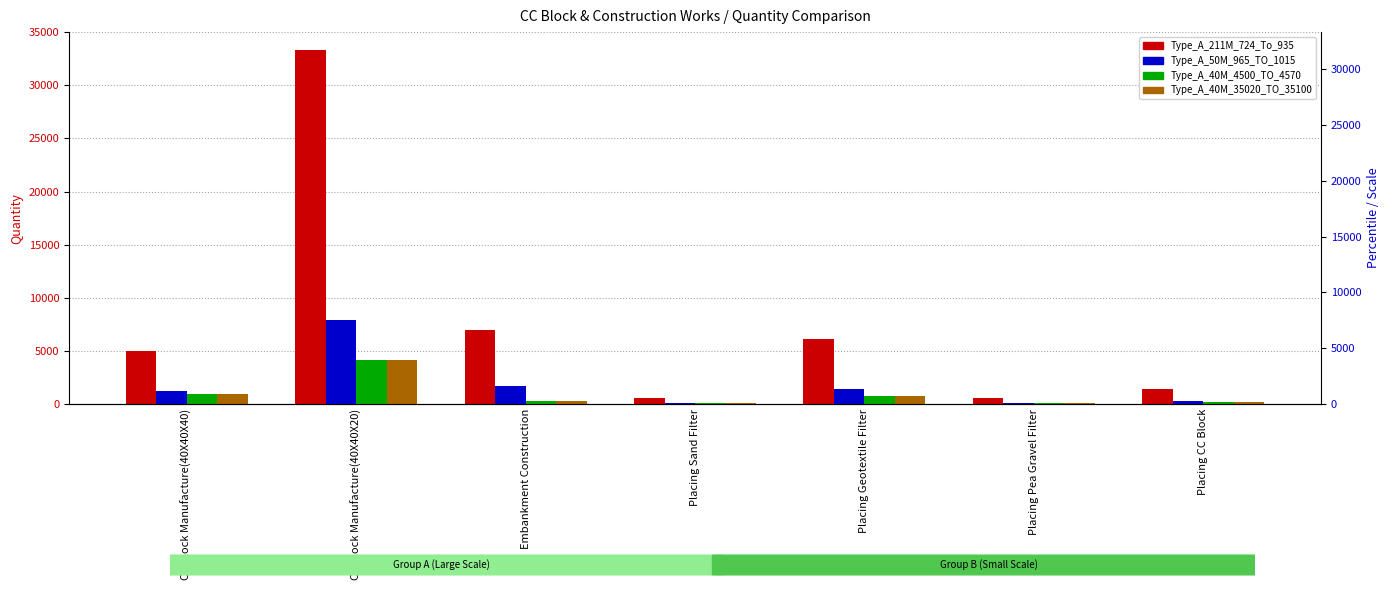

What is the label of the 4th bar from the left?

Placing Sand Filter